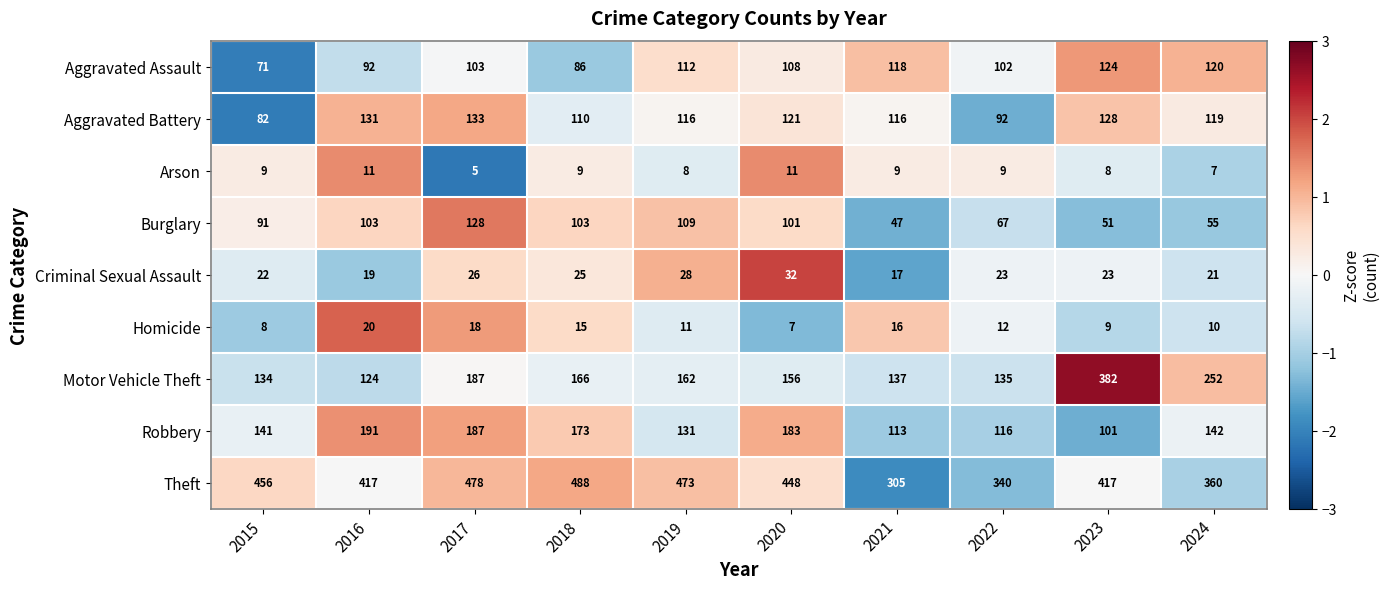

Which series changed the most between 2023 and 2024?

Motor Vehicle Theft